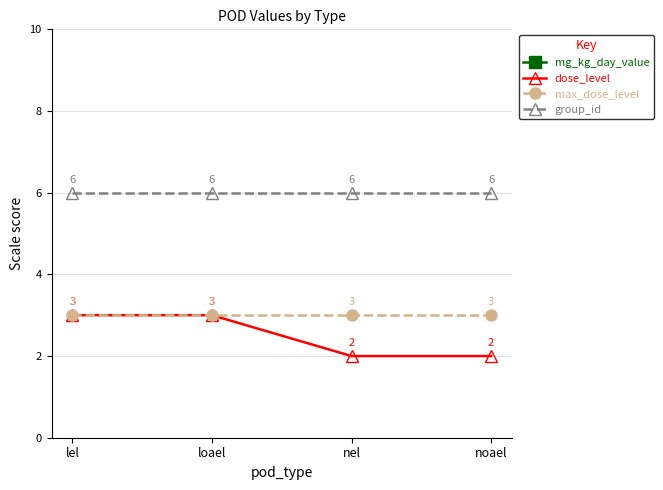

Which has a higher value, loael or noael?

loael